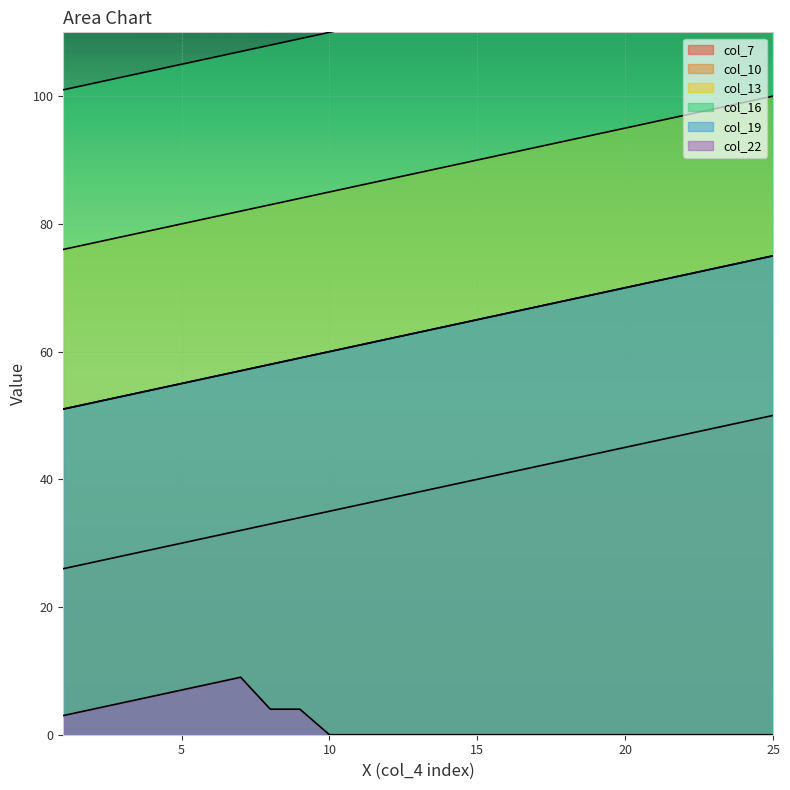

List the labels in order of col_10 value, smallest first.

1, 2, 3, 4, 5, 6, 7, 8, 9, 10, 11, 12, 13, 14, 15, 16, 17, 18, 19, 20, 21, 22, 23, 24, 25